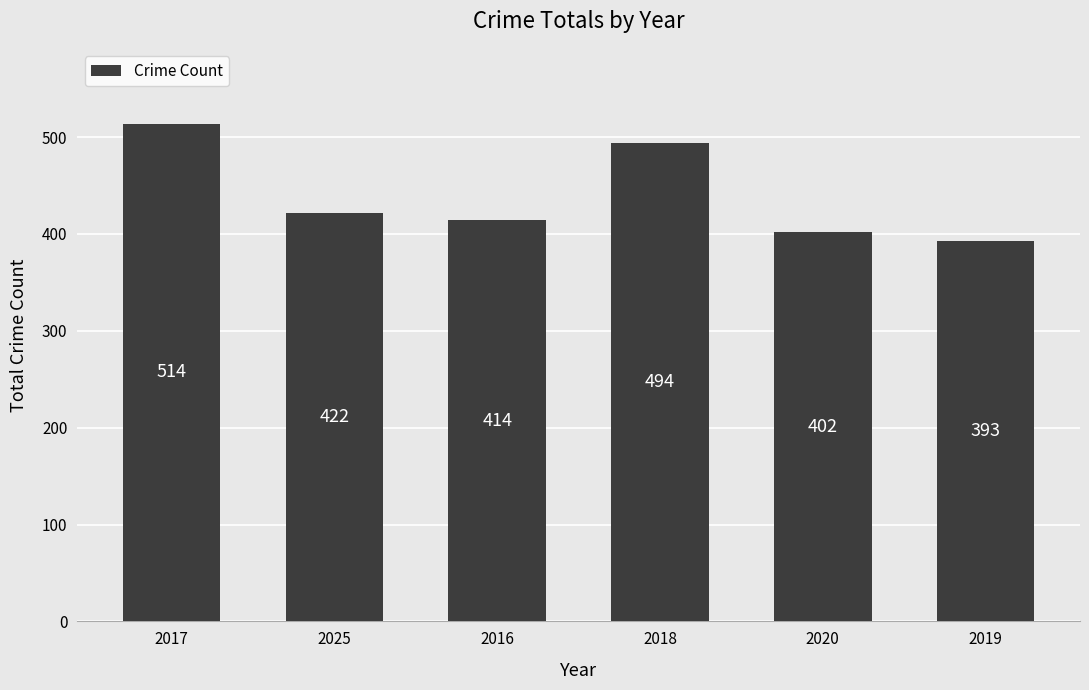

What is the minimum value shown in the chart?

393